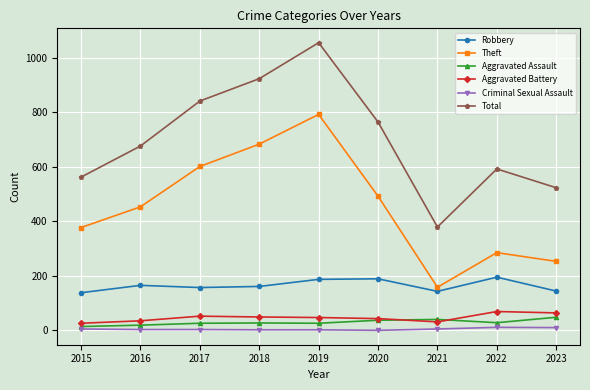

Which series changed the most between 2020 and 2021?

Total